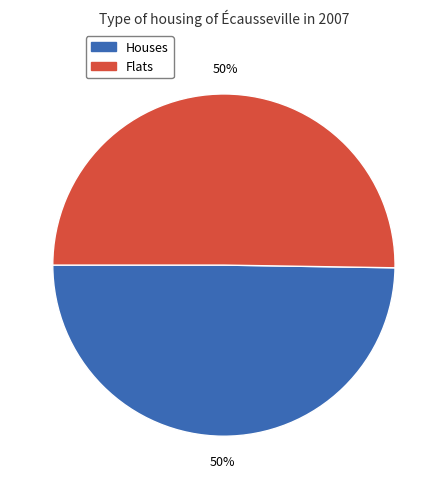

Is it true that Flats is 65% of the pie?

False